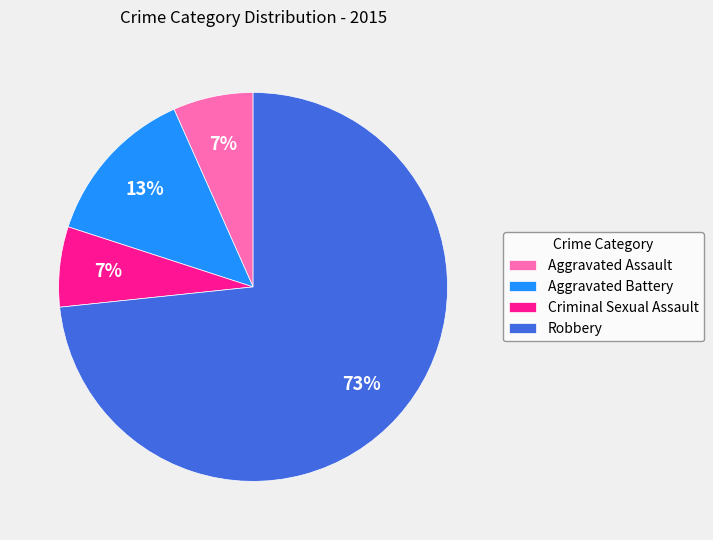

Do Robbery and Aggravated Assault together represent more than half of the pie?

Yes